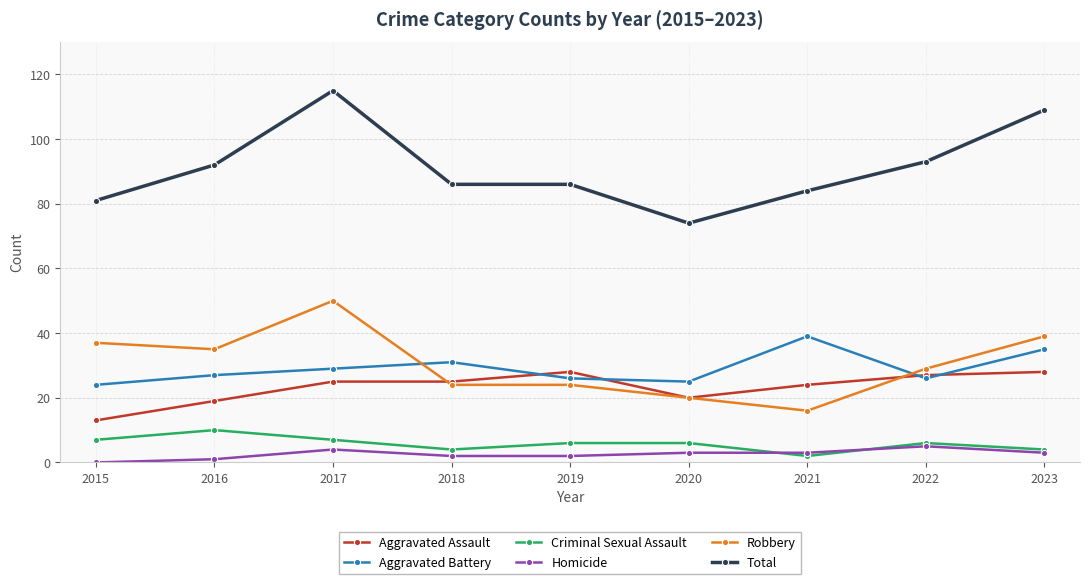

True or false: Total and Criminal Sexual Assault intersect in this chart.

False